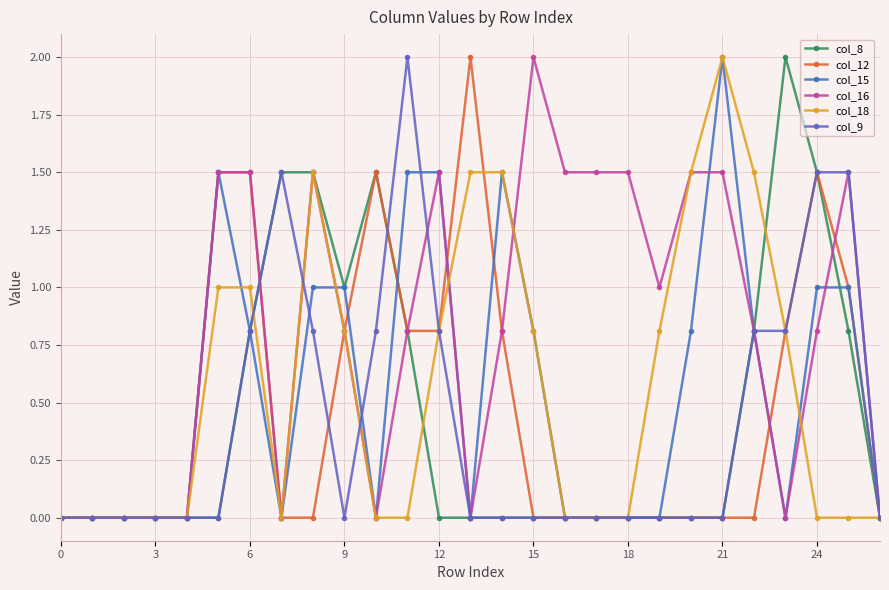

After their last crossing, which series has the higher values: col_9 or col_16?

col_16